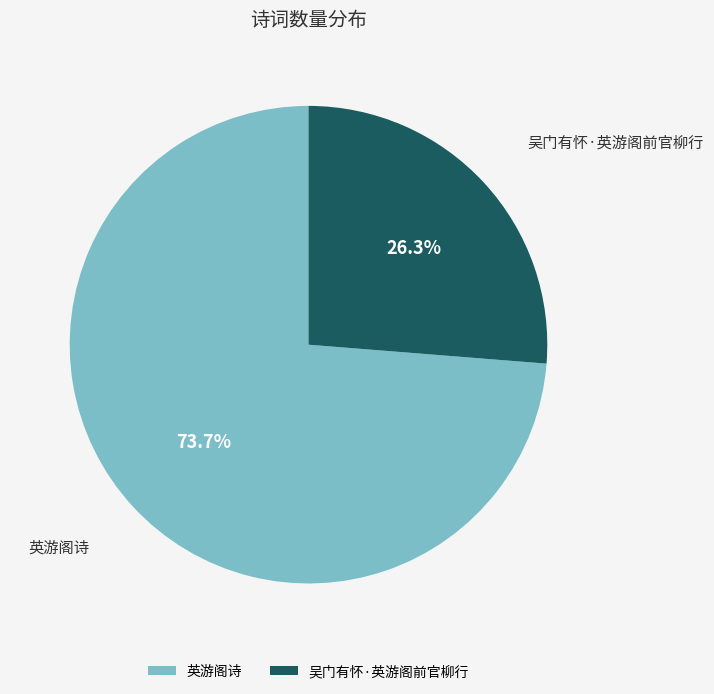

Is it true that 吴门有怀·英游阁前官柳行 is 15% of the pie?

False